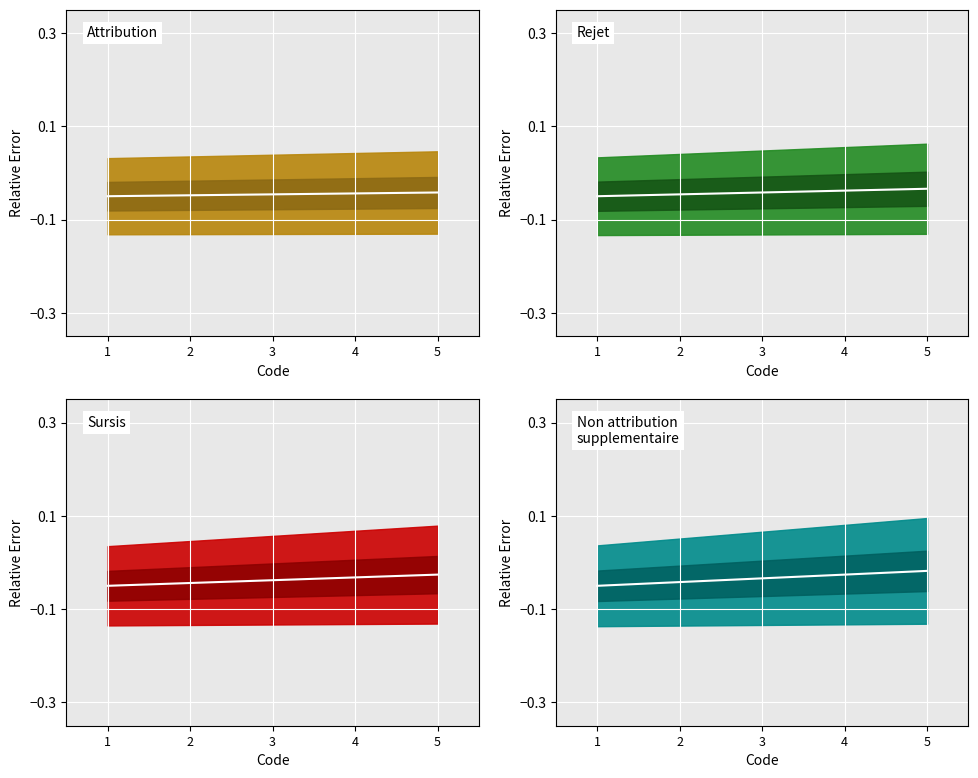

Reading right to left, what are all the values shown in this chart?

-0.0	-0.0	-0.0	-0.0	-0.1